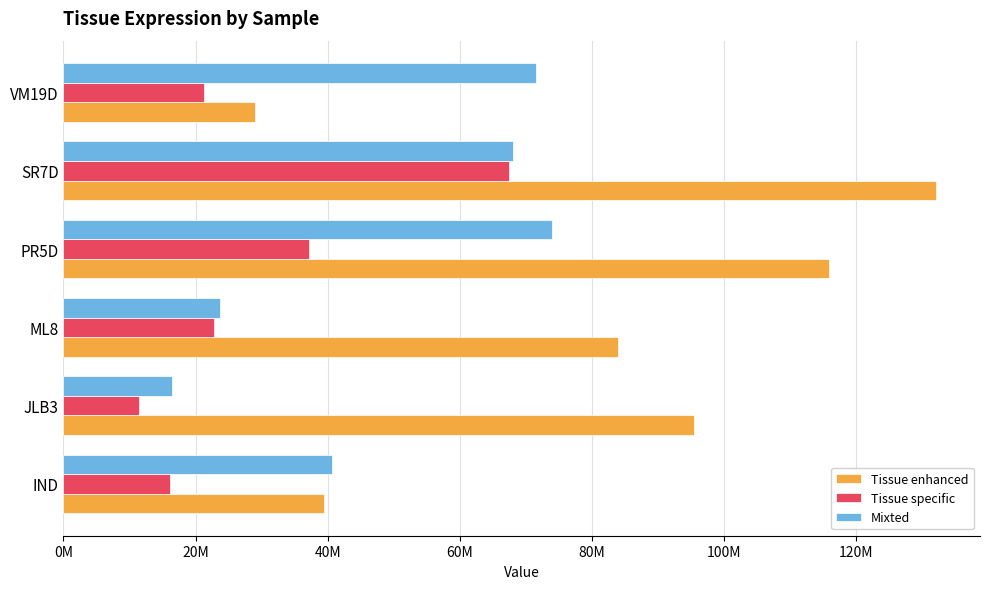

What is the sum of all Tissue enhanced values?

495885495.9